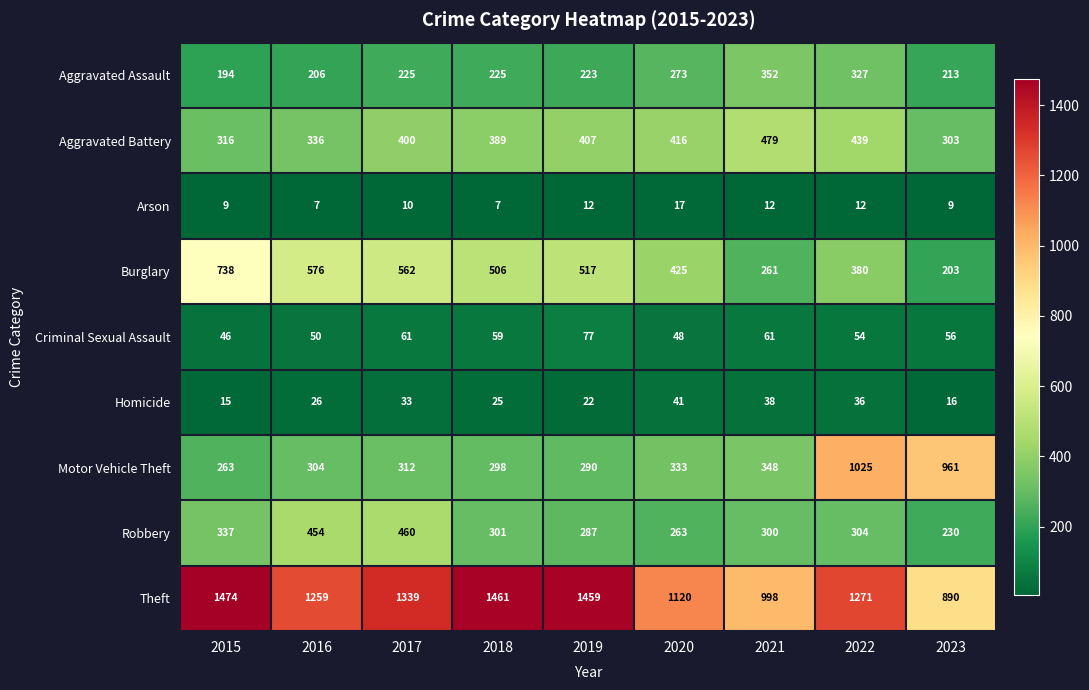

Which series has the largest range (max minus min)?

Motor Vehicle Theft